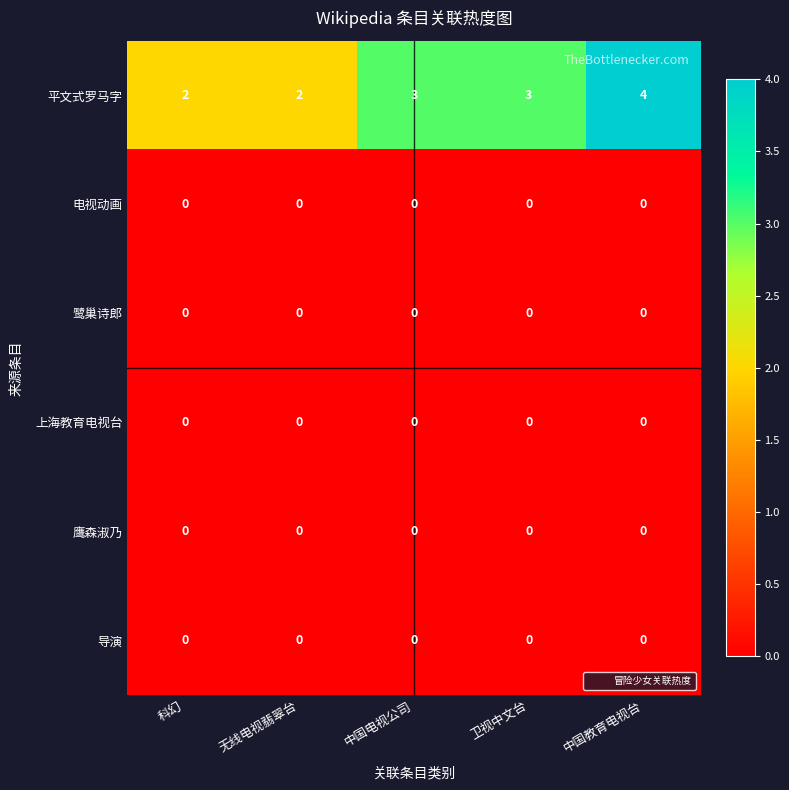

Reading left to right, extract all data points from this chart.

平文式罗马字: 科幻=2	无线电视翡翠台=2	中国电视公司=3	卫视中文台=3	中国教育电视台=4
电视动画: 科幻=0	无线电视翡翠台=0	中国电视公司=0	卫视中文台=0	中国教育电视台=0
鹭巢诗郎: 科幻=0	无线电视翡翠台=0	中国电视公司=0	卫视中文台=0	中国教育电视台=0
上海教育电视台: 科幻=0	无线电视翡翠台=0	中国电视公司=0	卫视中文台=0	中国教育电视台=0
鹰森淑乃: 科幻=0	无线电视翡翠台=0	中国电视公司=0	卫视中文台=0	中国教育电视台=0
导演: 科幻=0	无线电视翡翠台=0	中国电视公司=0	卫视中文台=0	中国教育电视台=0